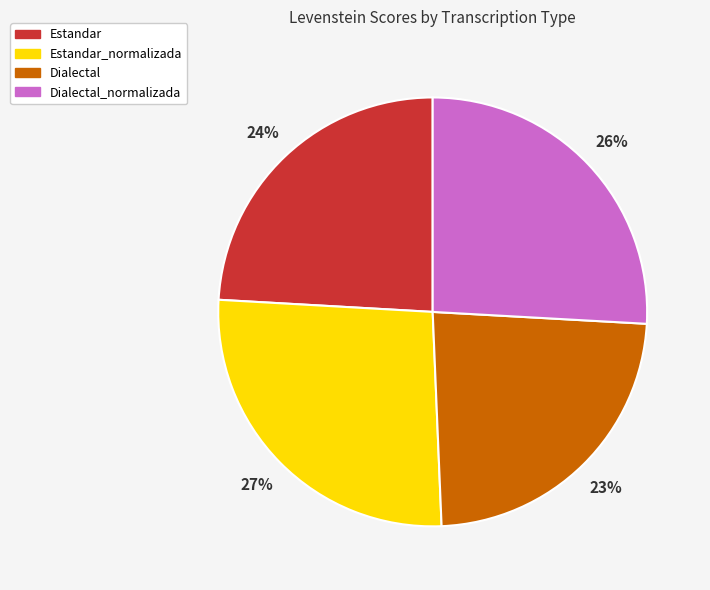

To the nearest percent, what percentage of the pie is Estandar_normalizada?

27%